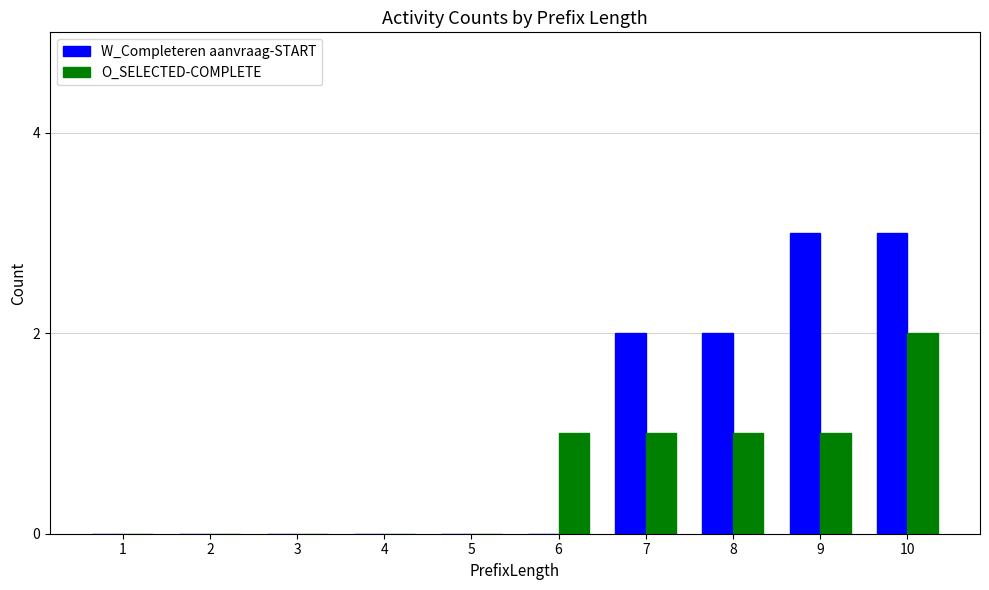

Which series has the largest total across all categories?

W_Completeren aanvraag-START